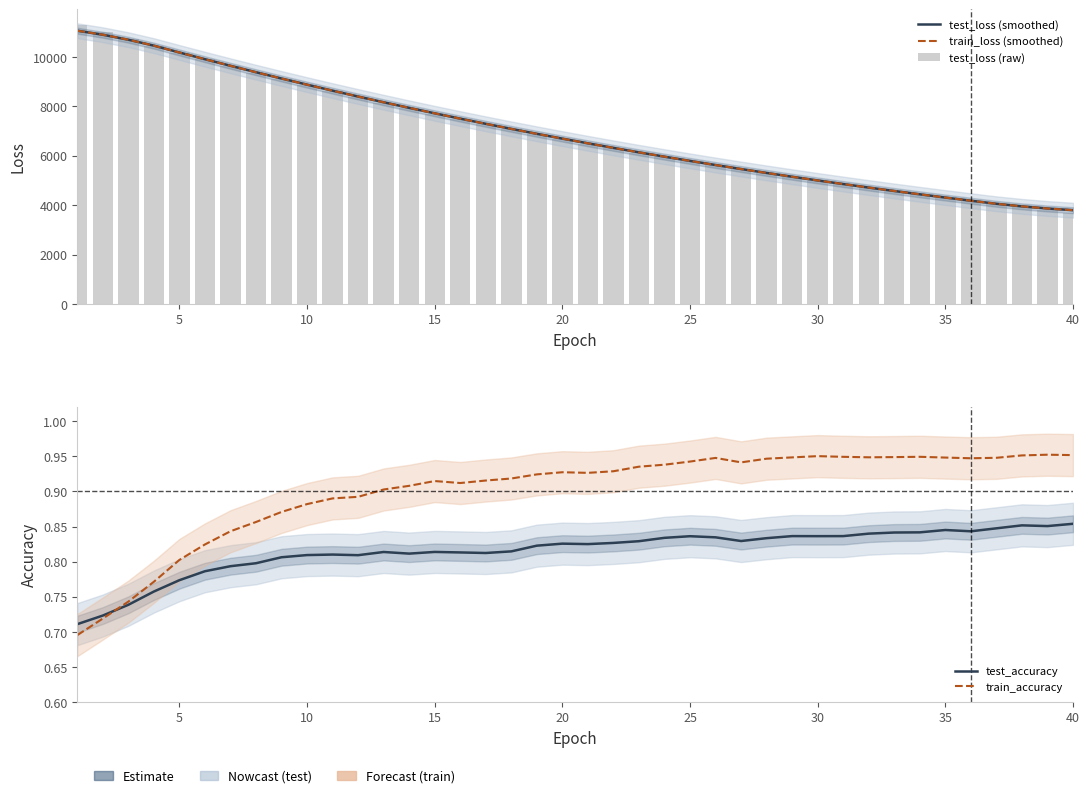

What is the difference between the maximum and second lowest values in the train_accuracy series?

0.2